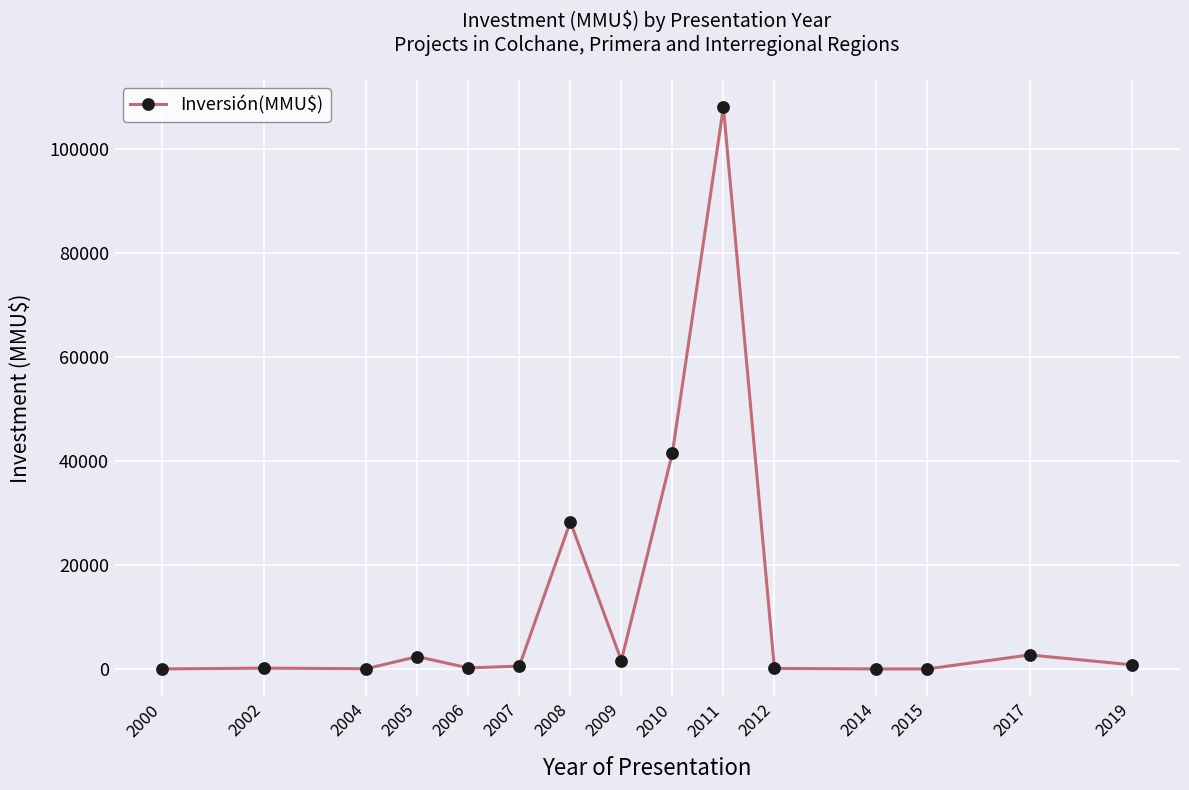

What is the sum of all values?

186274